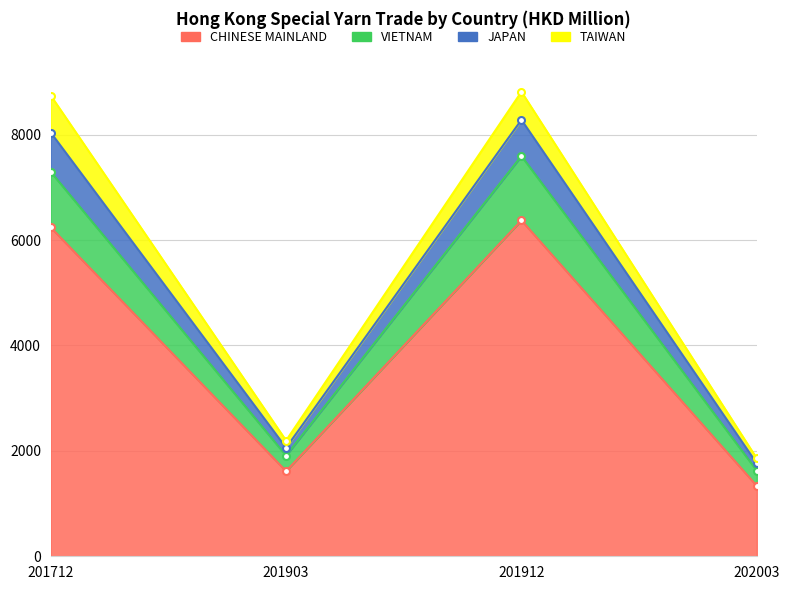

True or false: VIETNAM and CHINESE MAINLAND cross at least once.

False